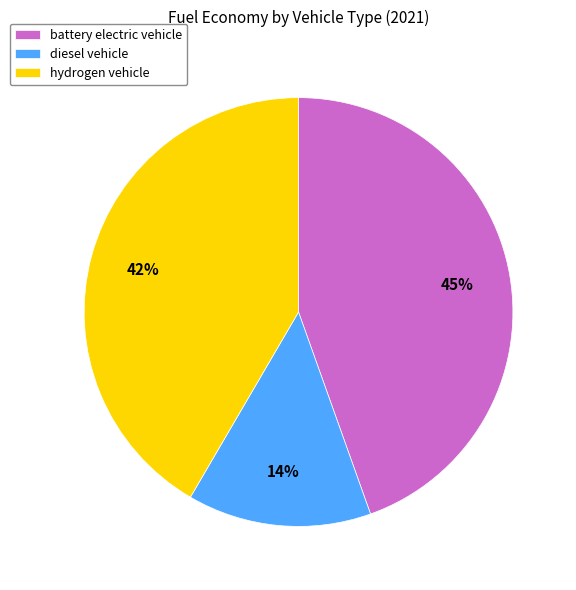

How many segments does this pie chart have?

3